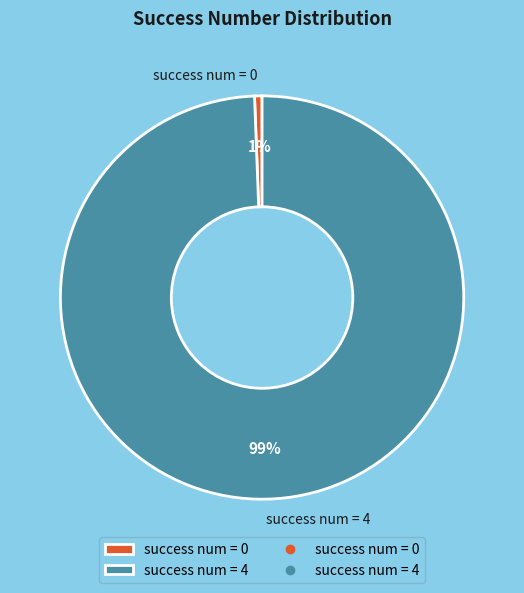

To the nearest percent, what portion does success num = 4 represent?

99%